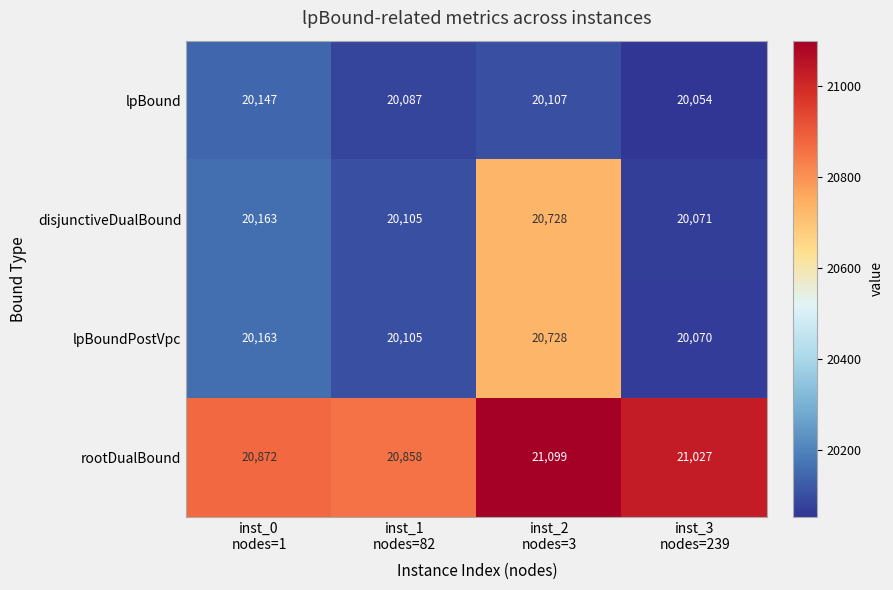

What is the sum of all disjunctiveDualBound values?

81067